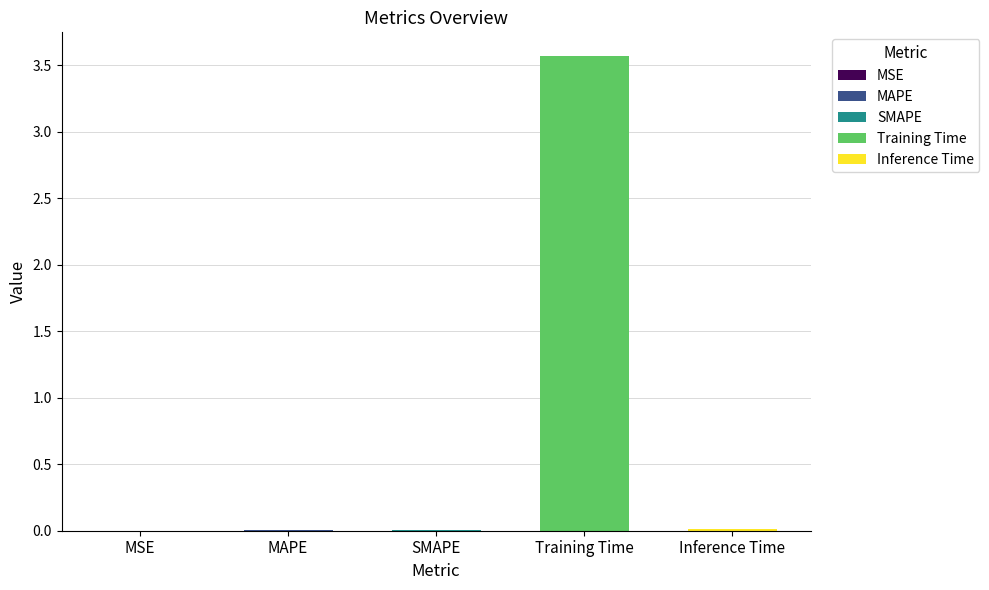

How many categories are shown in the chart?

5